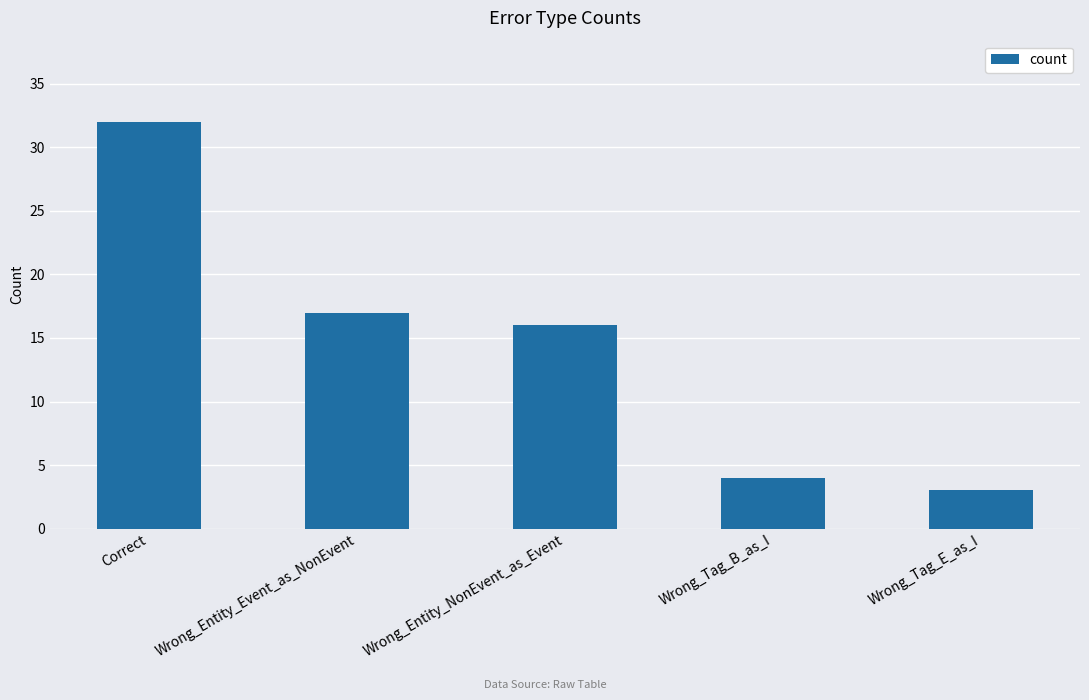

Reading left to right, what are all the values shown in this chart?

Correct=32	Wrong_Entity_Event_as_NonEvent=17	Wrong_Entity_NonEvent_as_Event=16	Wrong_Tag_B_as_I=4	Wrong_Tag_E_as_I=3